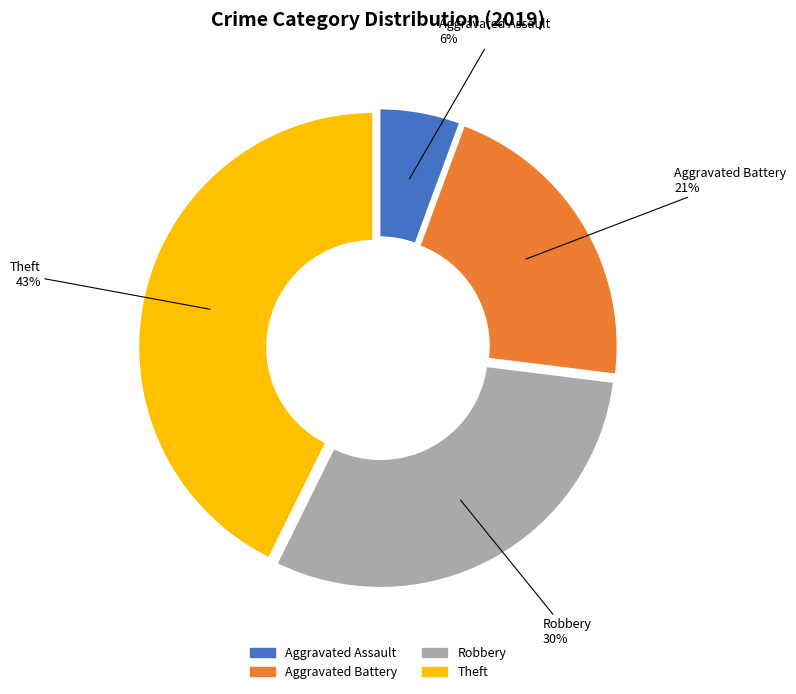

To the nearest percent, what is the difference between the largest and smallest slice percentages?

37%